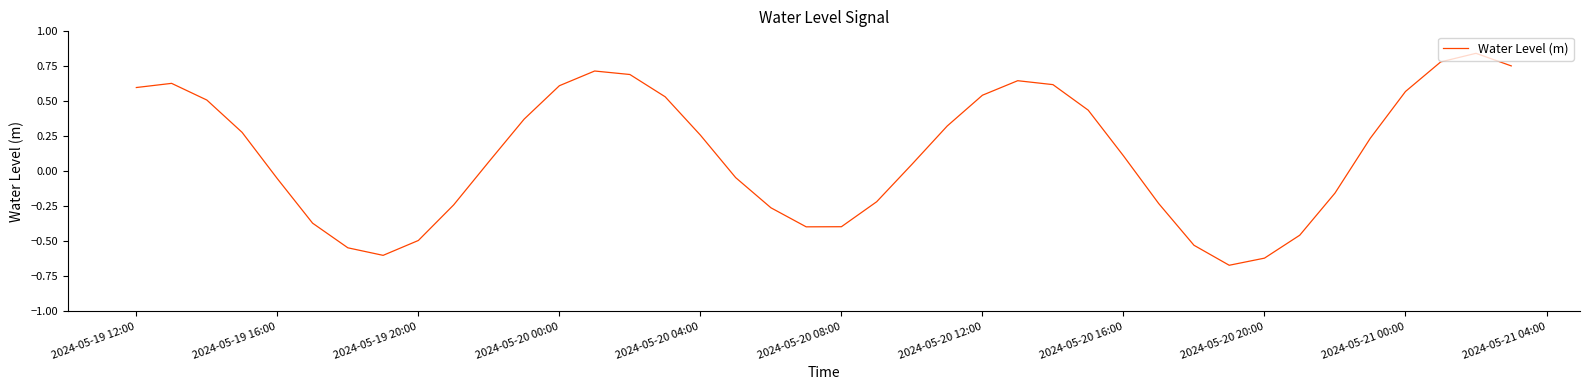

How many series are shown in this chart?

1